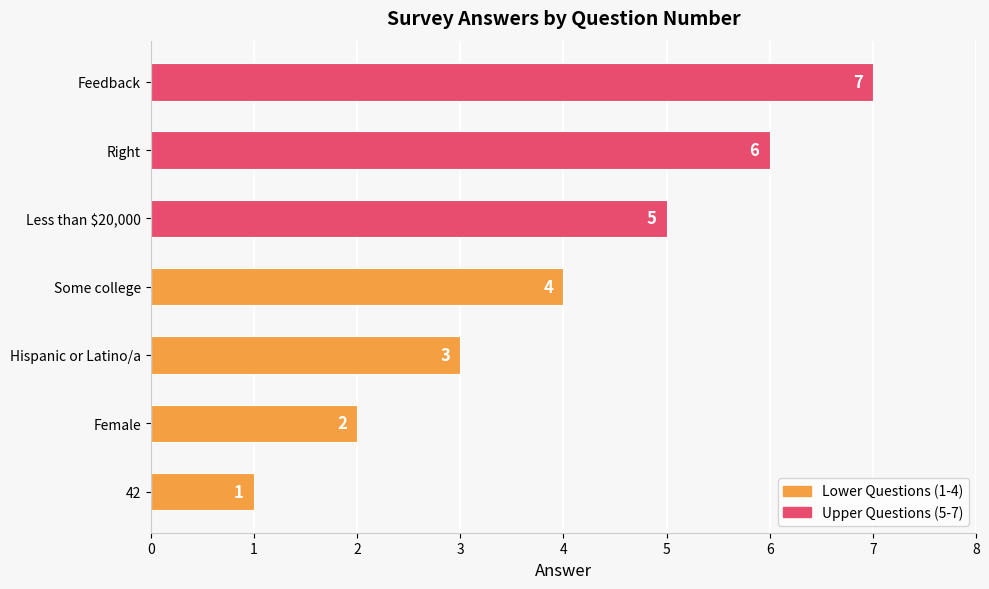

Rank the categories by value from highest to lowest.

Feedback, Right, Less than $20,000, Some college, Hispanic or Latino/a, Female, 42